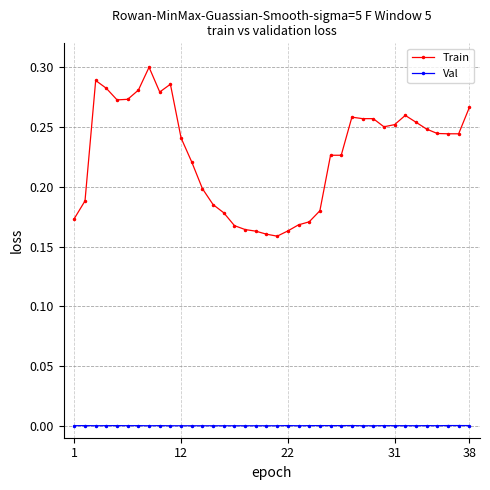

Which series has the largest total across all categories?

Train